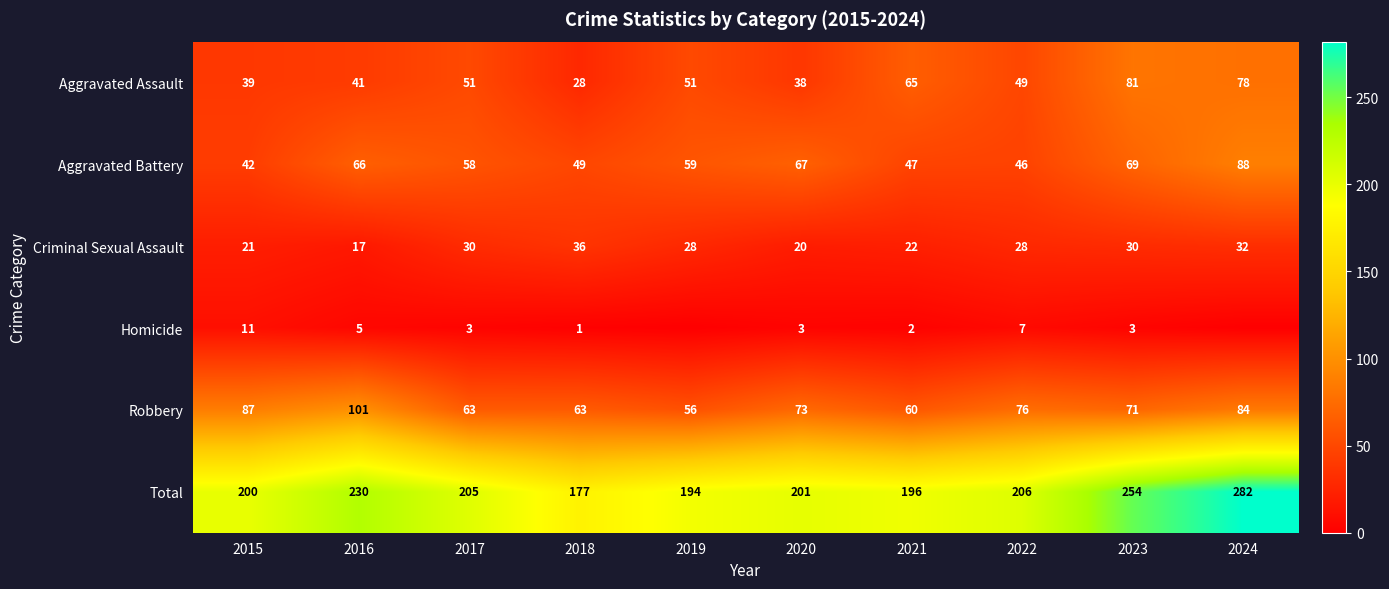

What is the maximum value for Aggravated Assault?

81